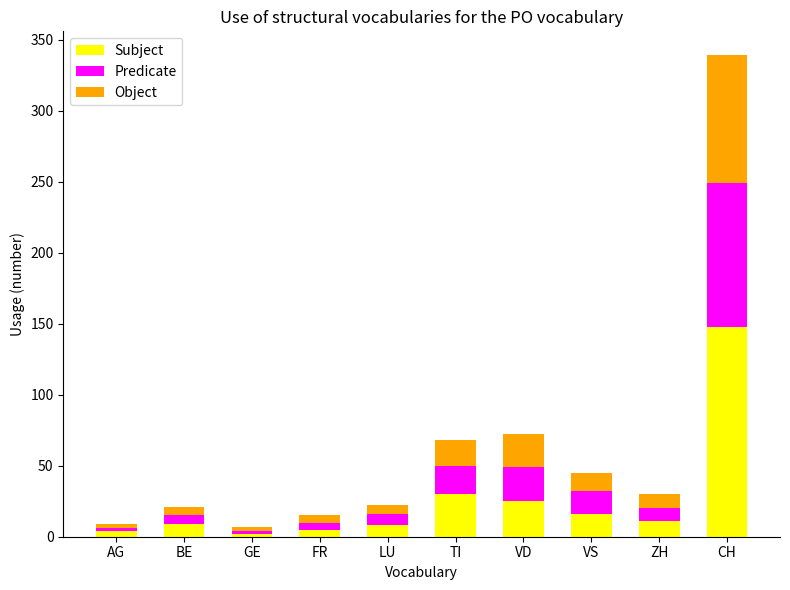

What is the difference between the second highest and minimum values in the Subject series?

28